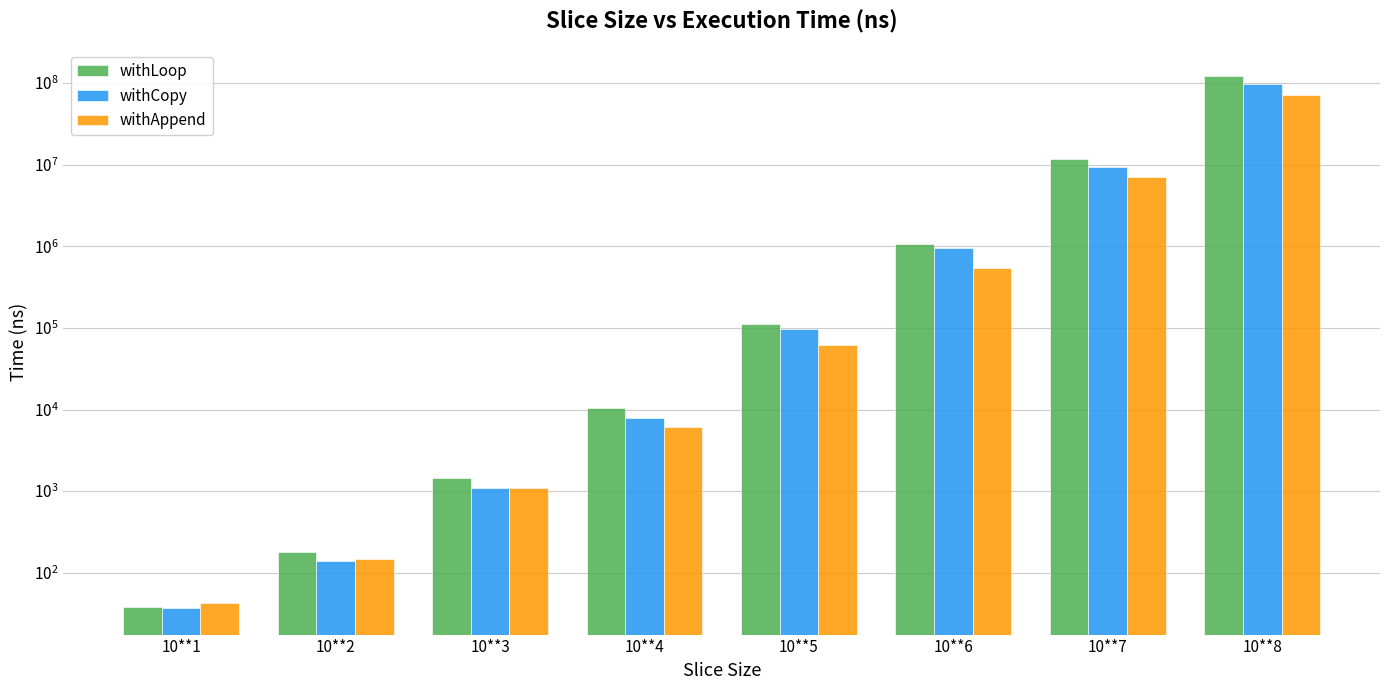

List the series in order of their overall mean, highest first.

withLoop, withCopy, withAppend